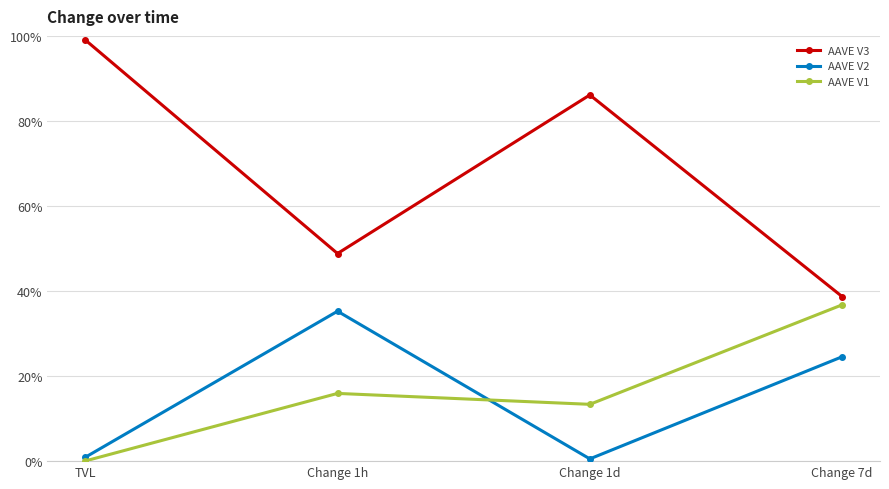

Which series has the largest total across all categories?

AAVE V3